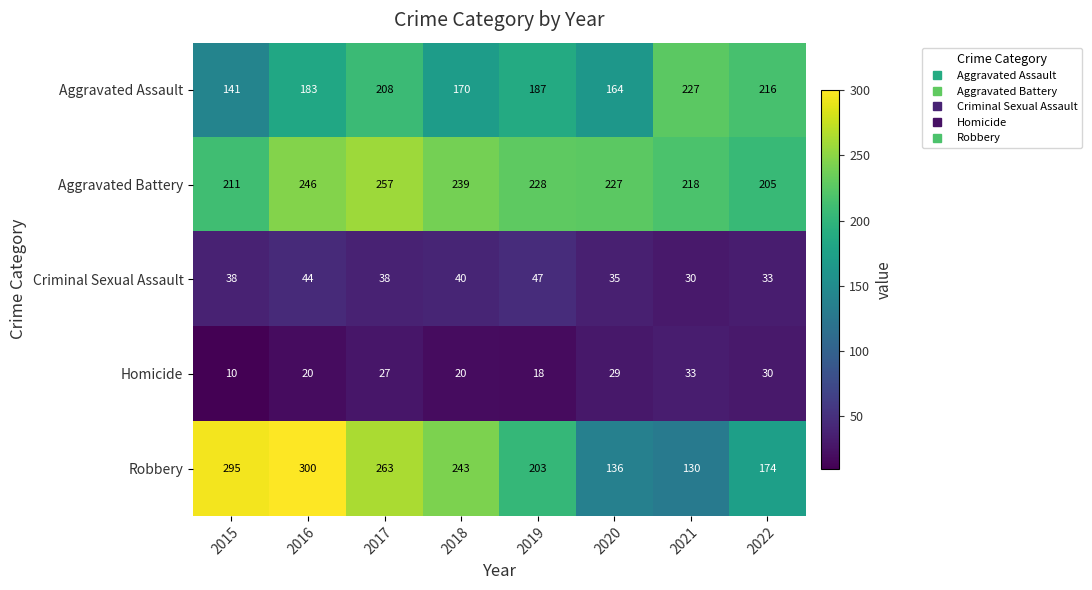

At which label does Aggravated Battery first exceed 228?

2016